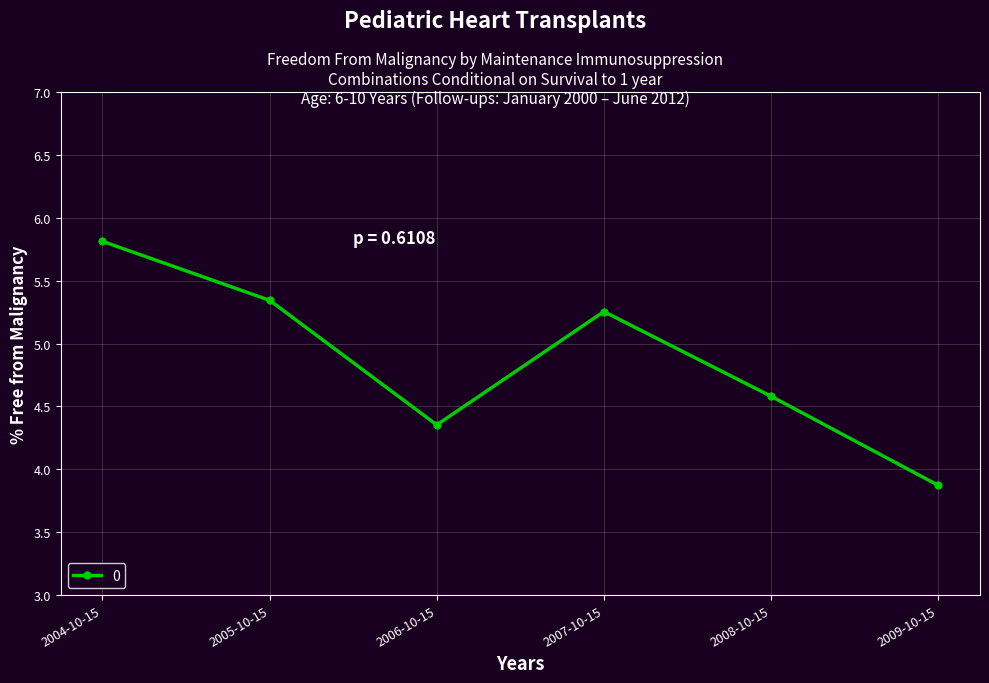

How many lines are shown in the chart?

1